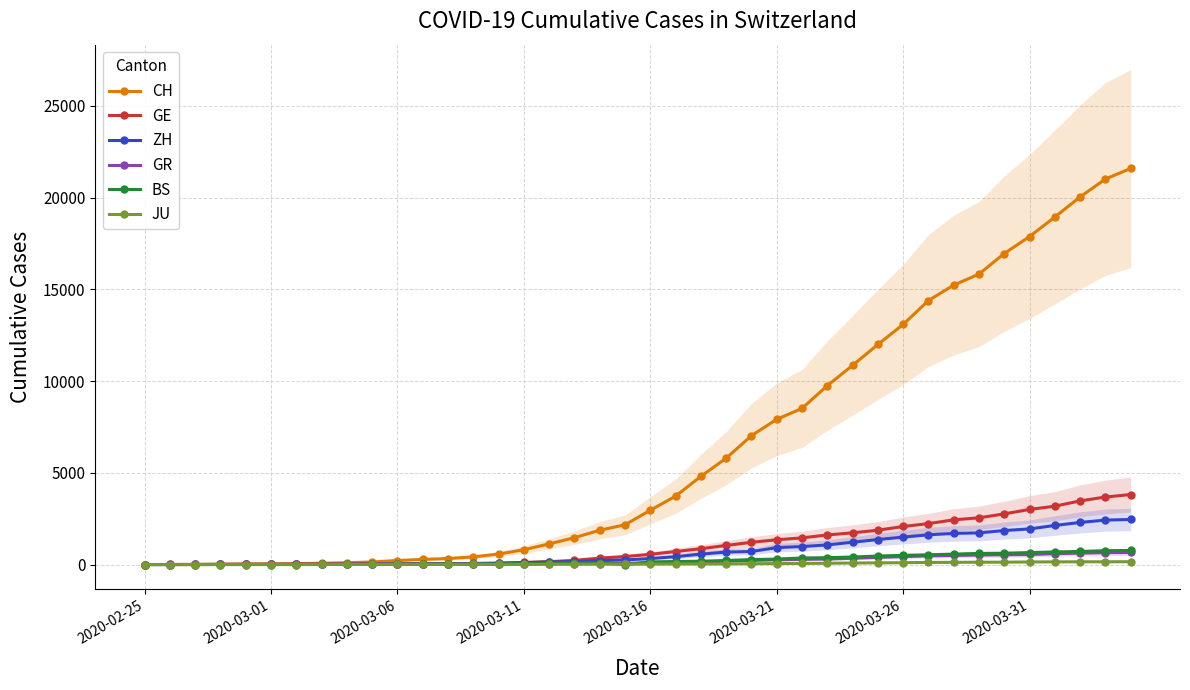

True or false: BS has a value of 181 at 22.

True